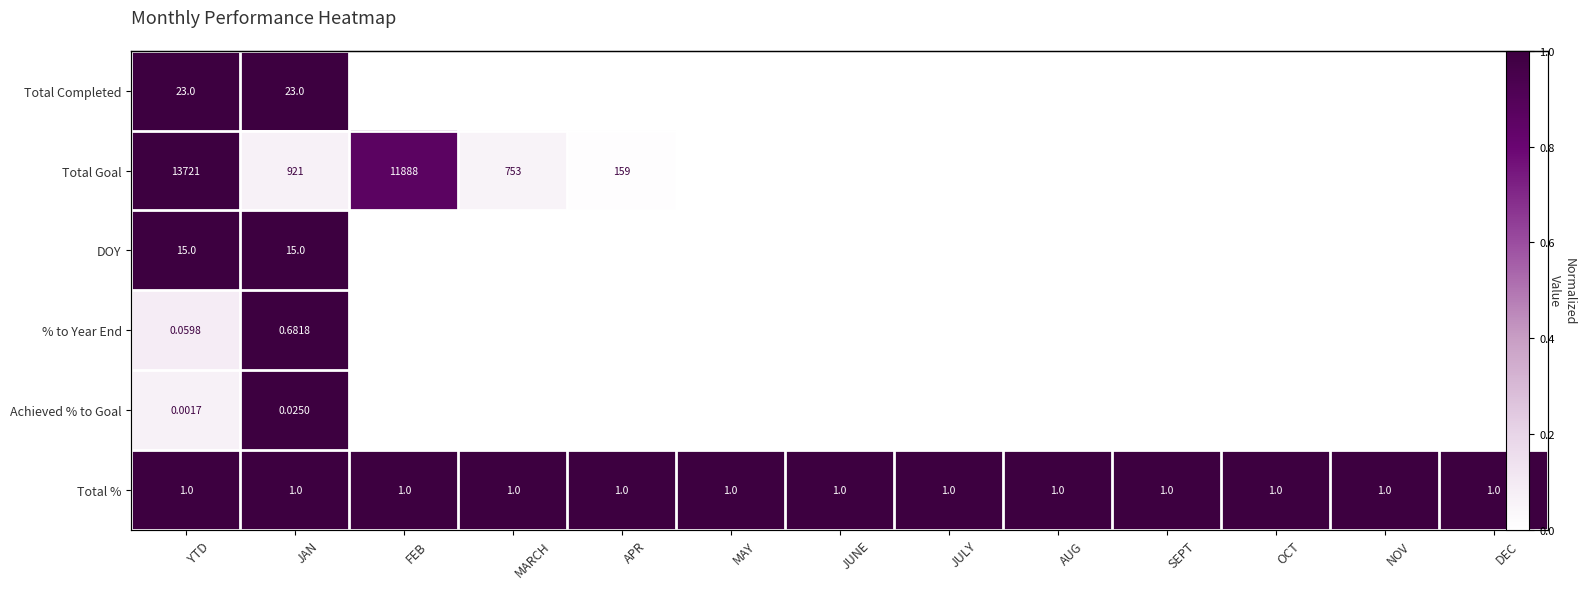

What is the spread (max minus min) of values at OCT?

1.0